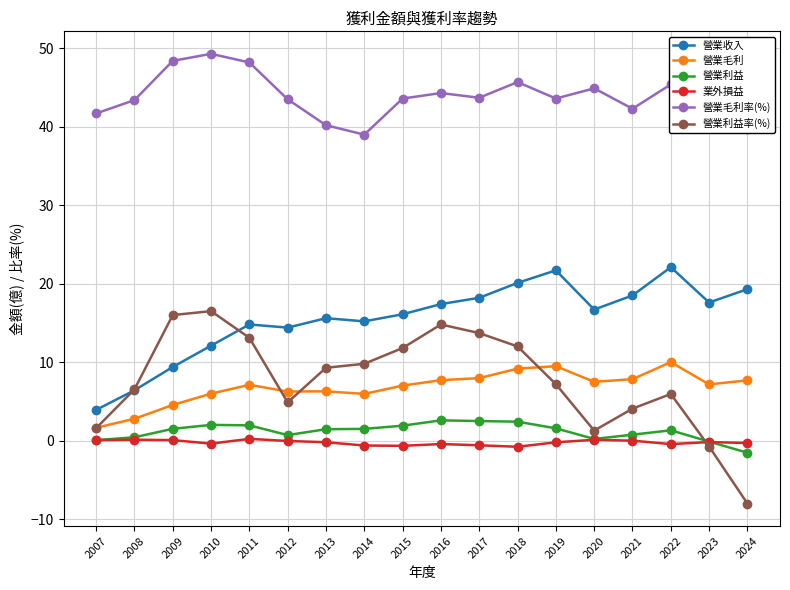

True or false: 營業毛利率(%) and 營業毛利 cross at least once.

False